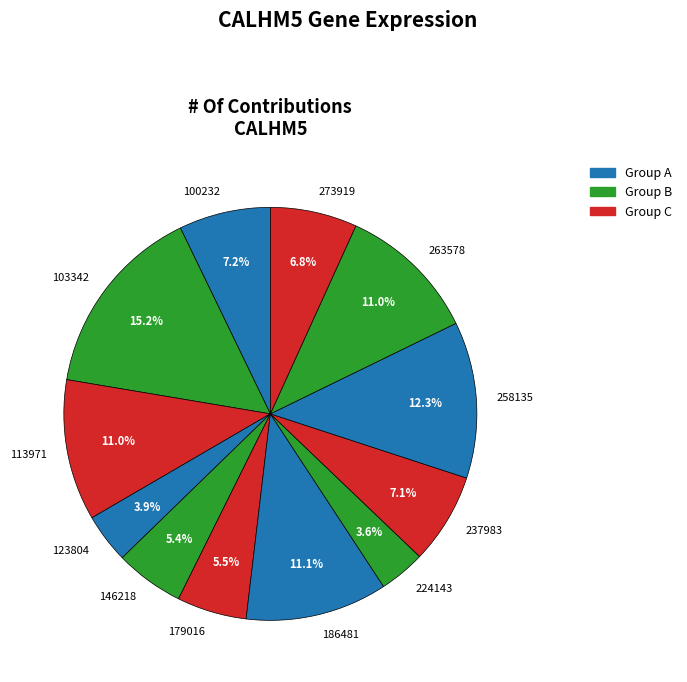

What percentage is NOT represented by 186481?

88.9%